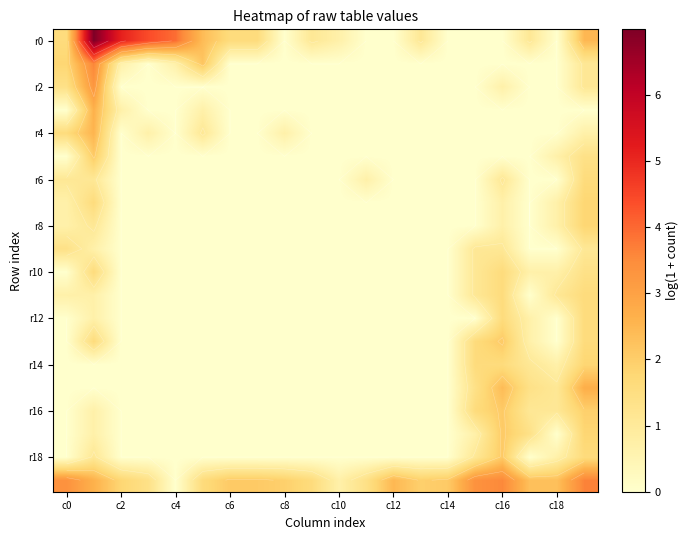

How many r12 values are between 0 and 1?

18